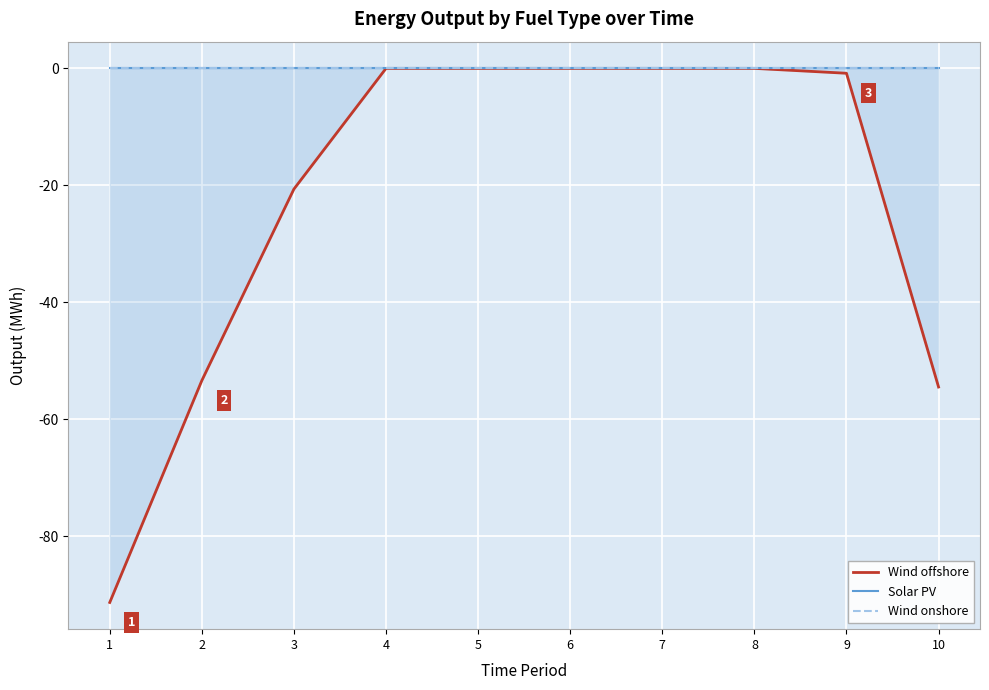

True or false: Wind offshore and Solar PV intersect in this chart.

False